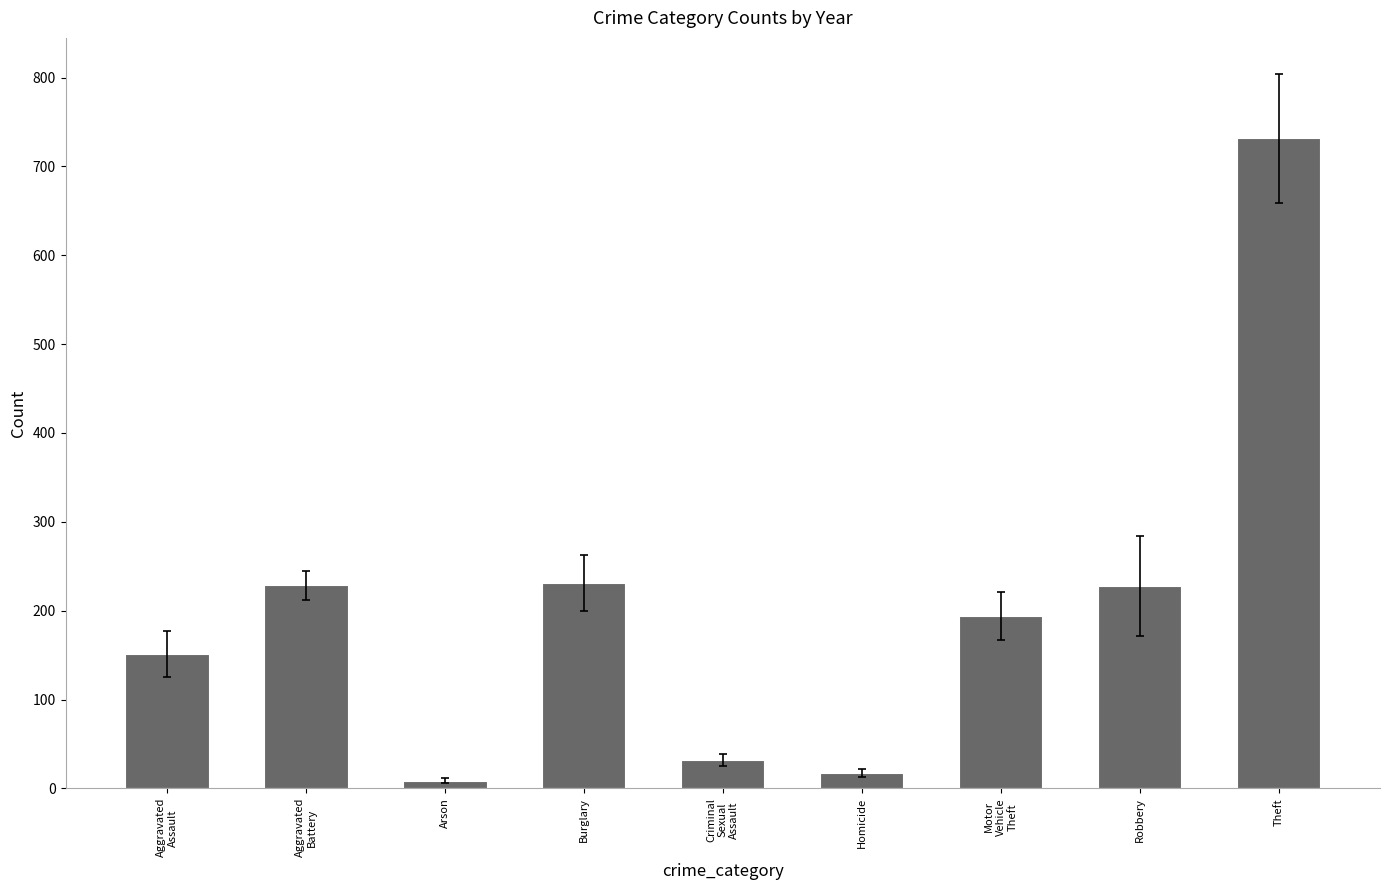

What is the sum of all values?

1822.7